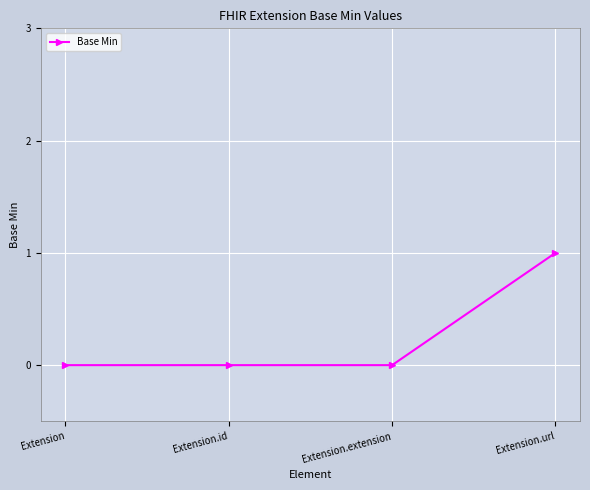

What is the change in value from Extension to Extension.url?

+1